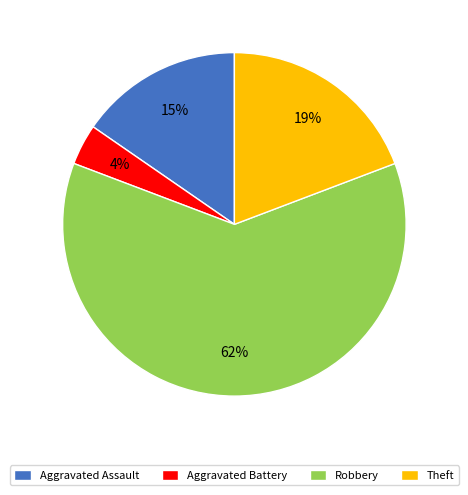

How many segments does this pie chart have?

4